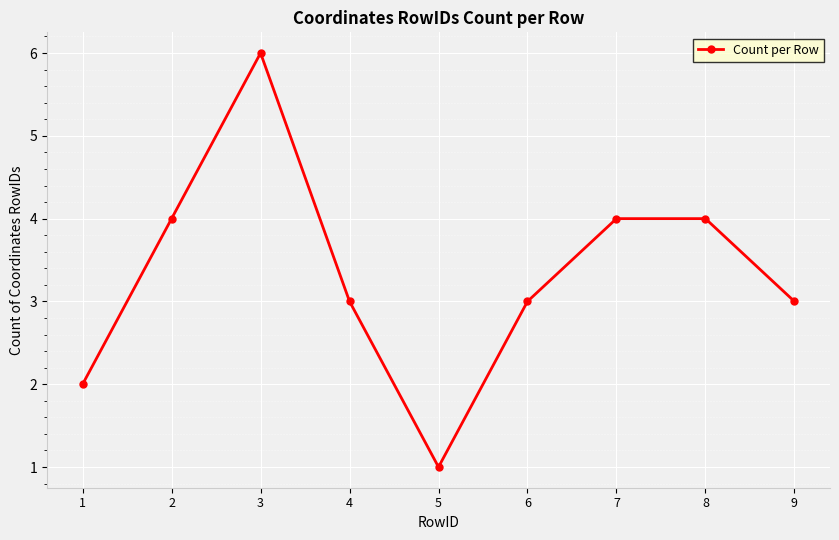

What value does the data have at 9?

3